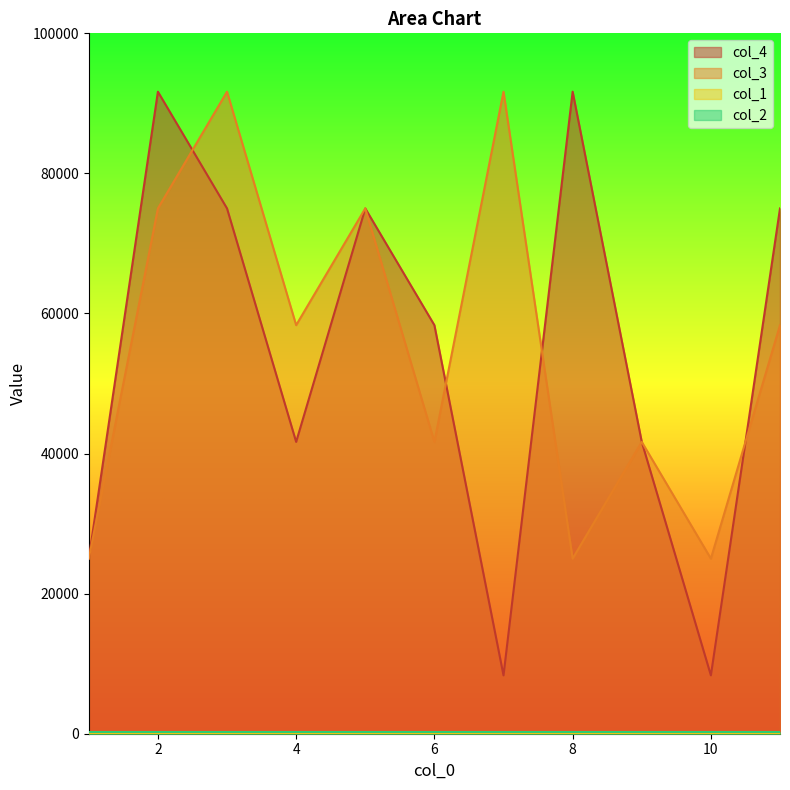

Is it true that col_1 equals 1.2 at 3?

False